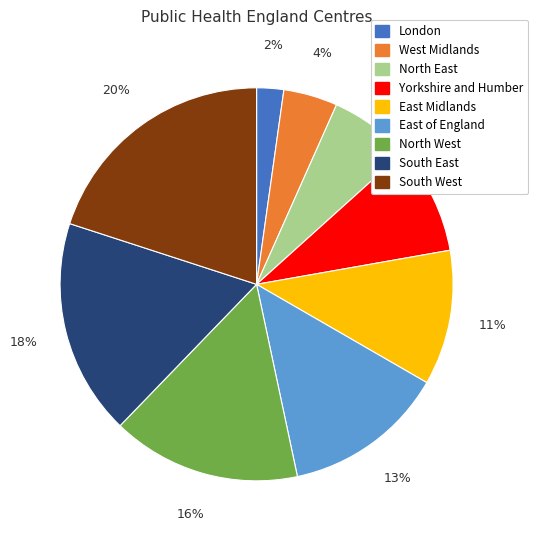

True or false: South West accounts for 20% of the total.

True